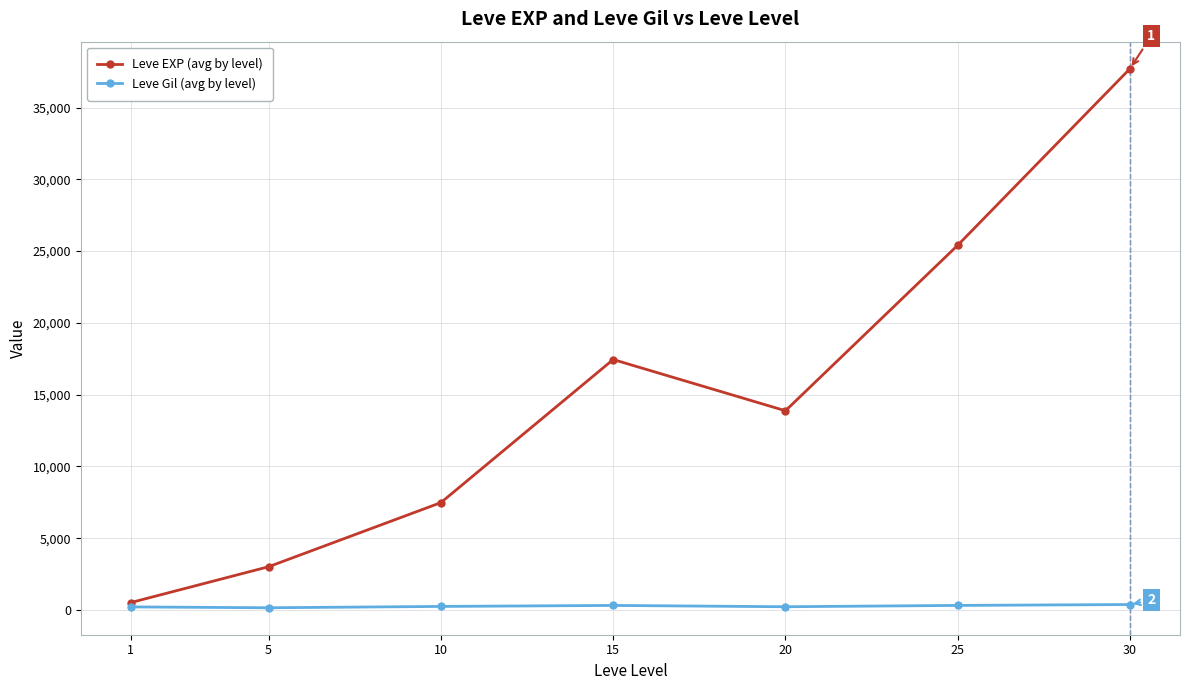

List the series in order of their peak value, lowest first.

Leve Gil (avg by level), Leve EXP (avg by level)